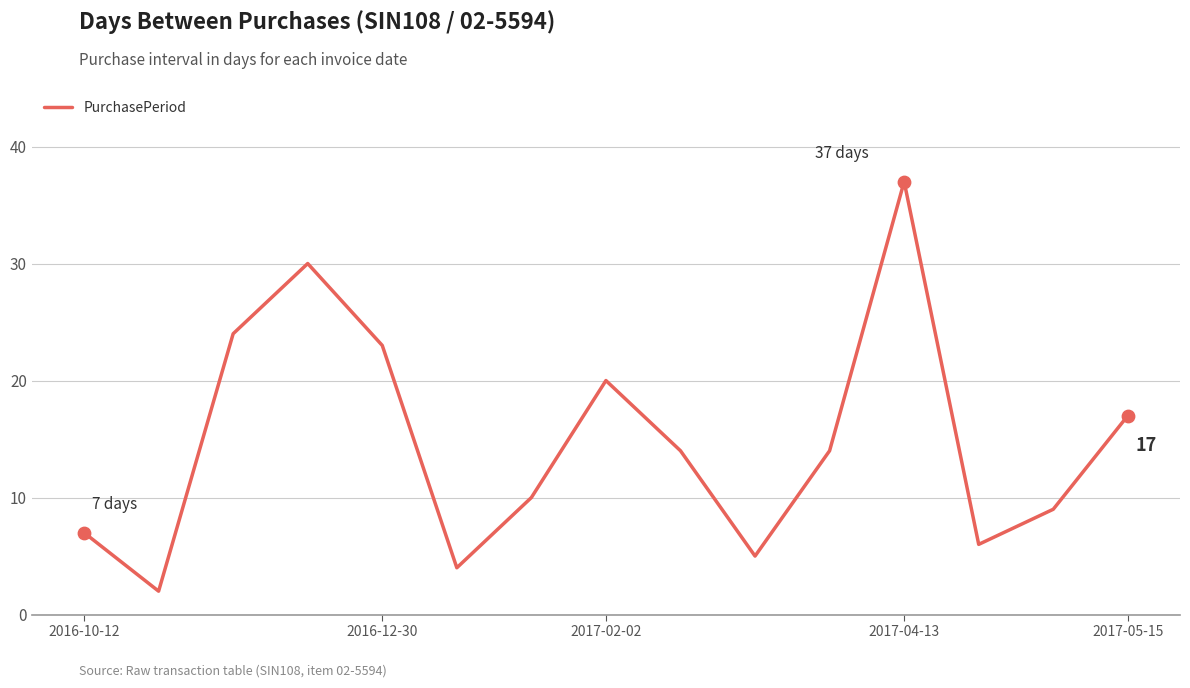

What is the difference between the maximum and minimum values?

35